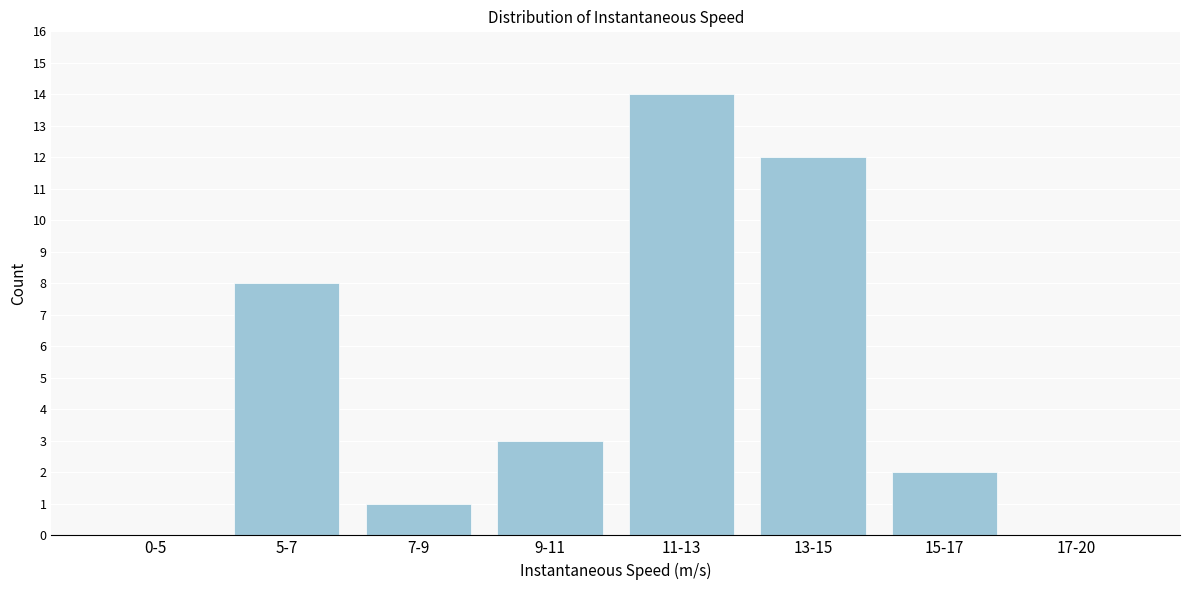

Between 9-11 and 5-7, which is larger?

5-7